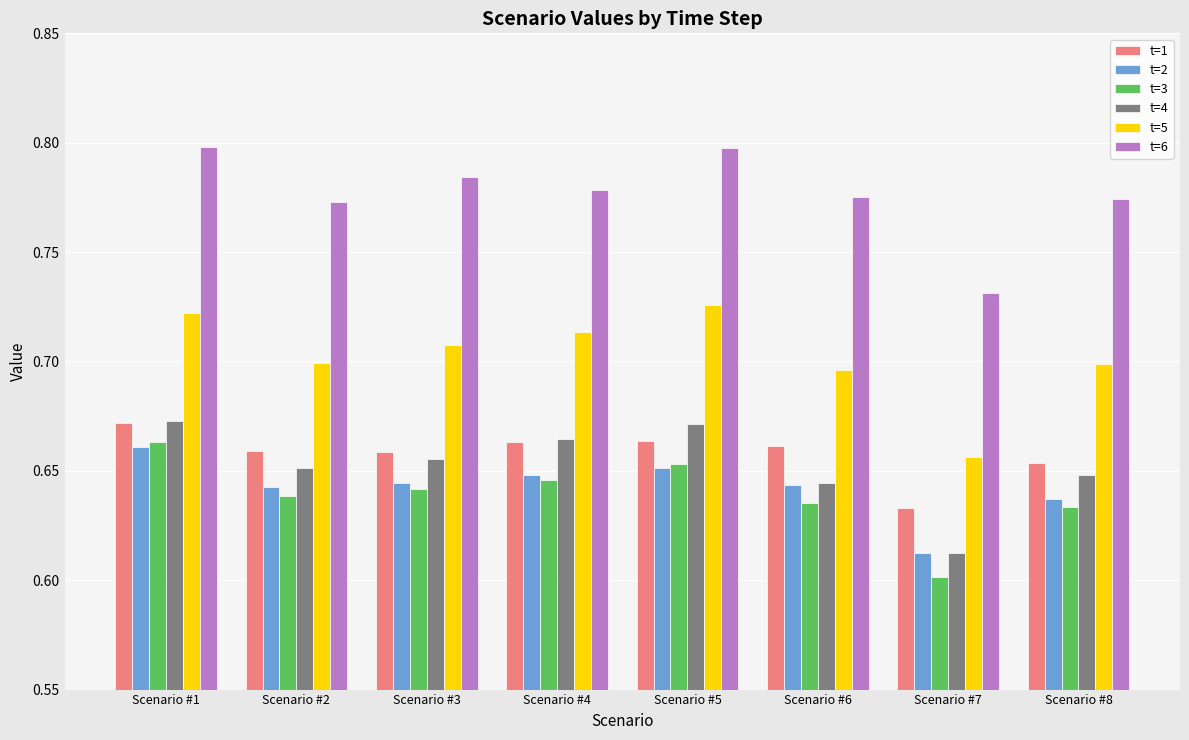

What are all the series names shown in the legend?

t=1, t=2, t=3, t=4, t=5, t=6